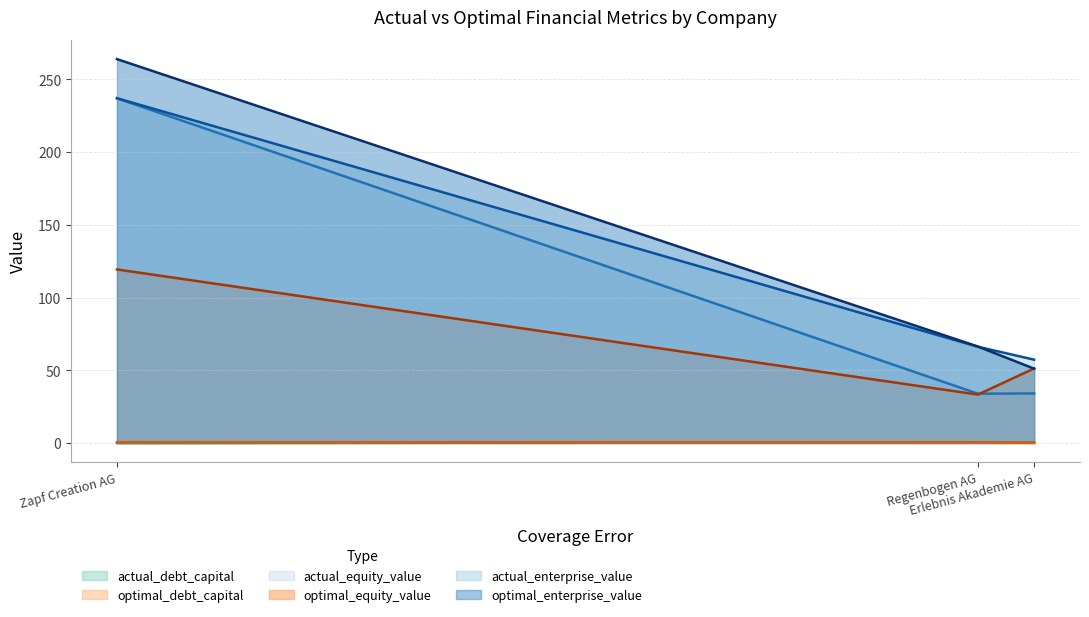

What is the approximate value of actual_enterprise_value at Regenbogen AG?

66.2